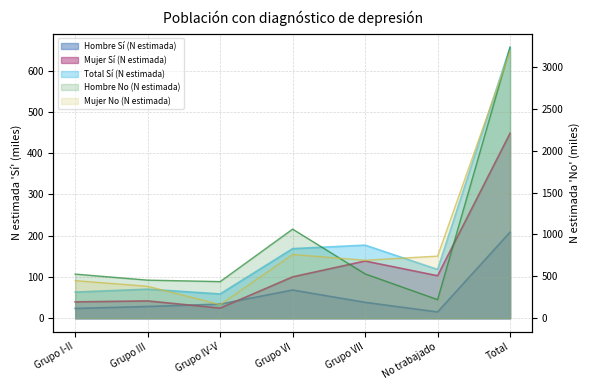

What is the label of the 3rd point from the left?

Grupo IV-V